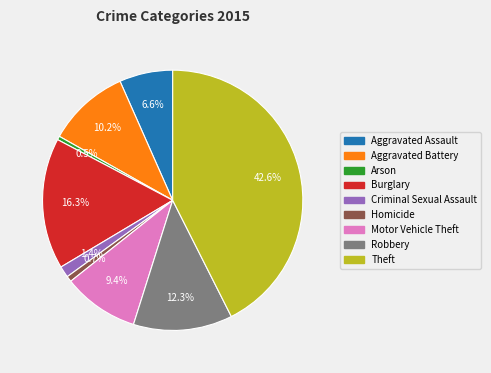

Is there a majority slice in this chart?

No